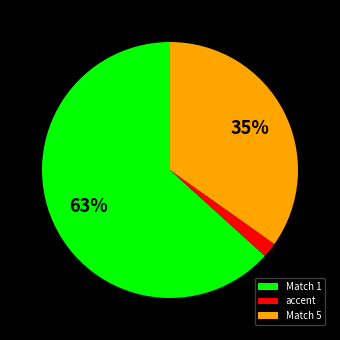

Is it true that Match 5 is 35% of the pie?

True